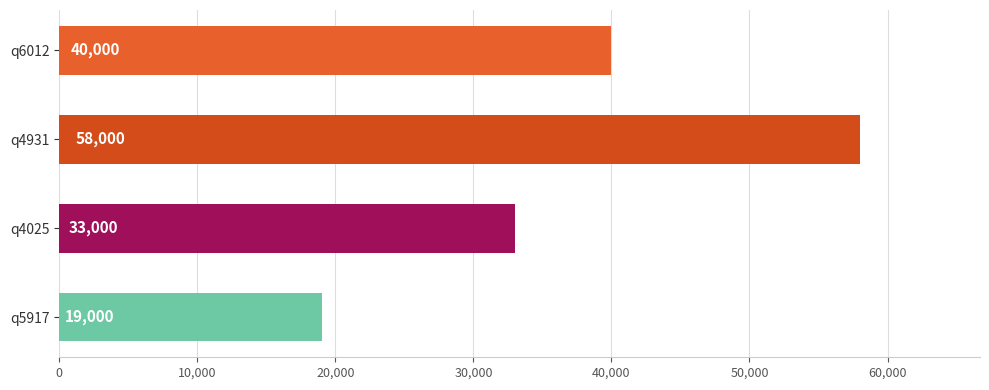

Reading top to bottom, list all the values displayed in this chart.

40000	58000	33000	19000